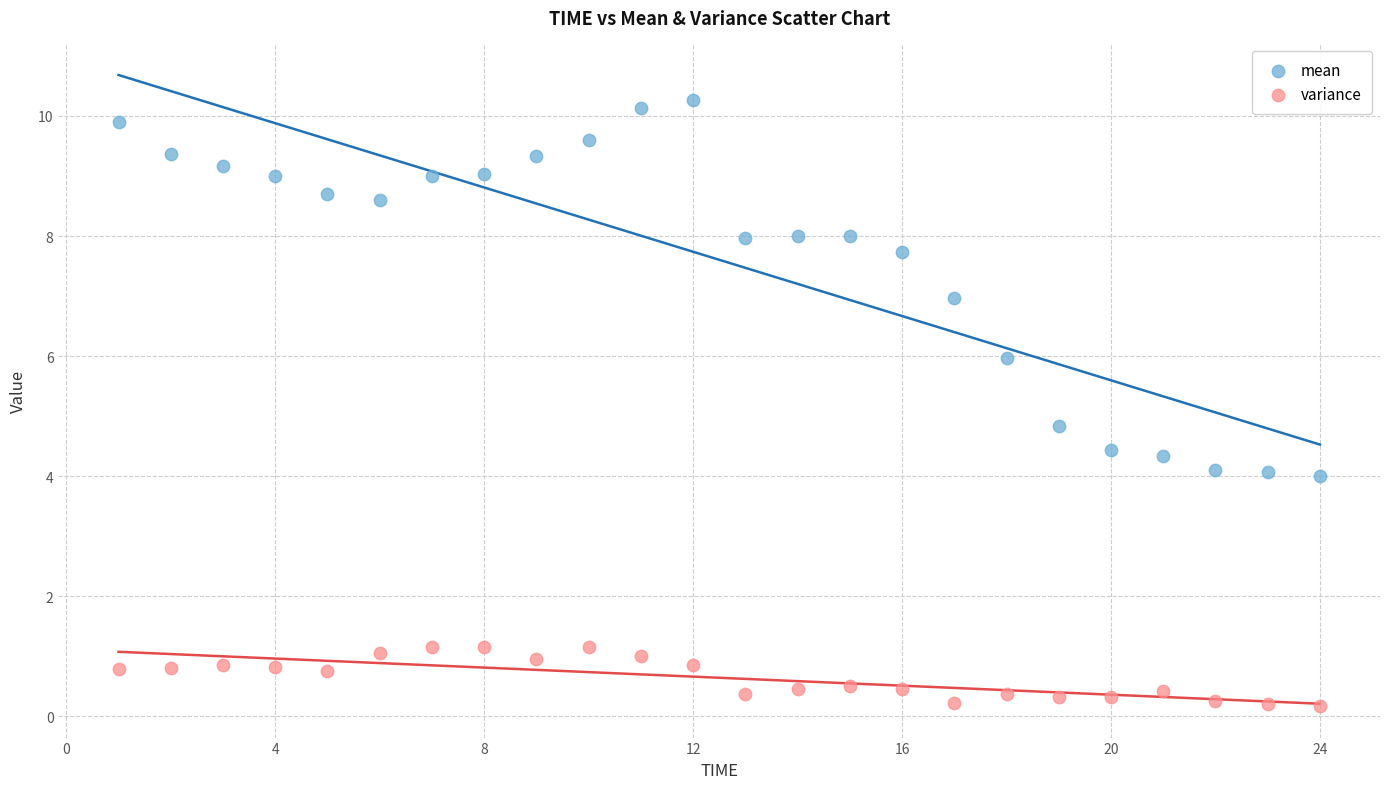

Which series reaches the minimum Y coordinate?

variance